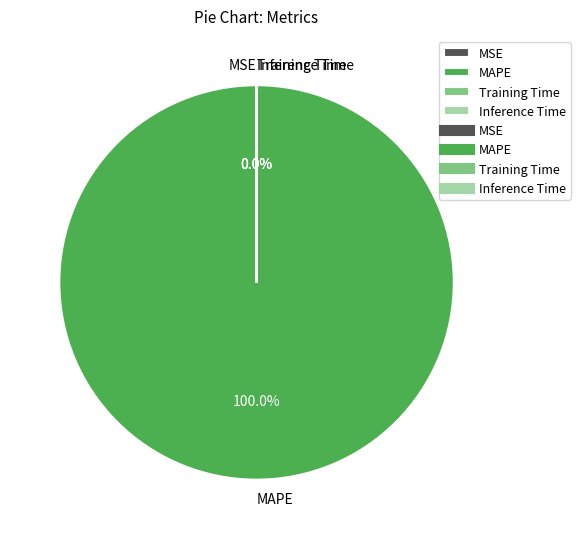

To the nearest percent, what portion does MAPE represent?

100%